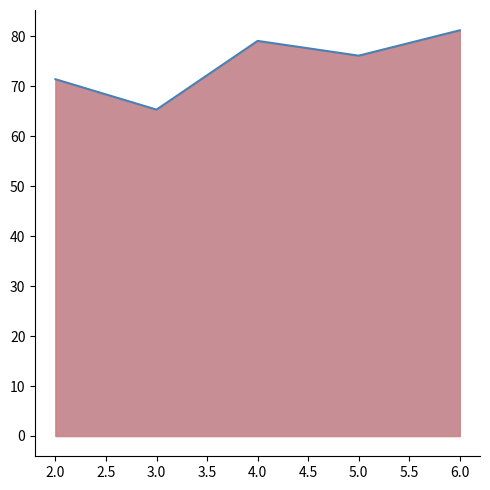

What is the value of the 5th point from the left?

81.2